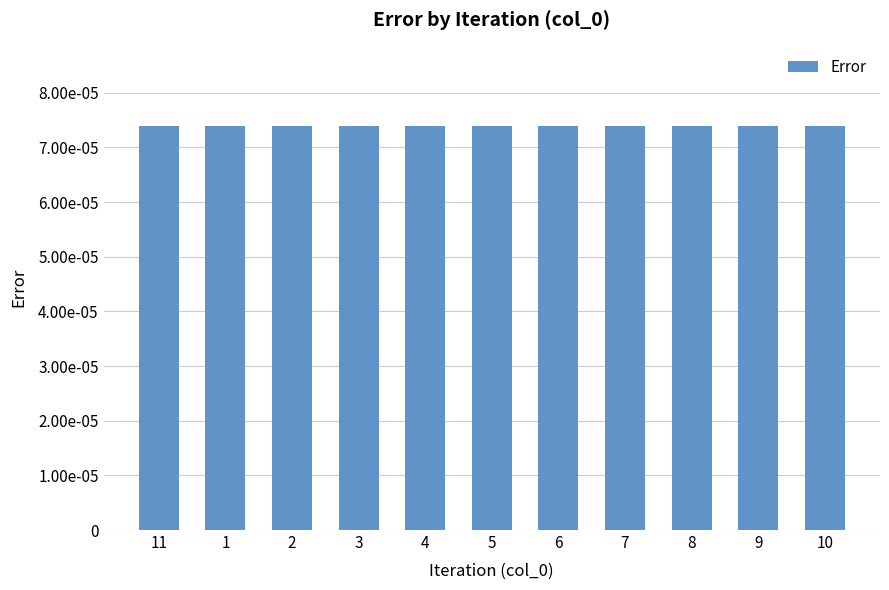

Does the chart contain stacked bars?

No